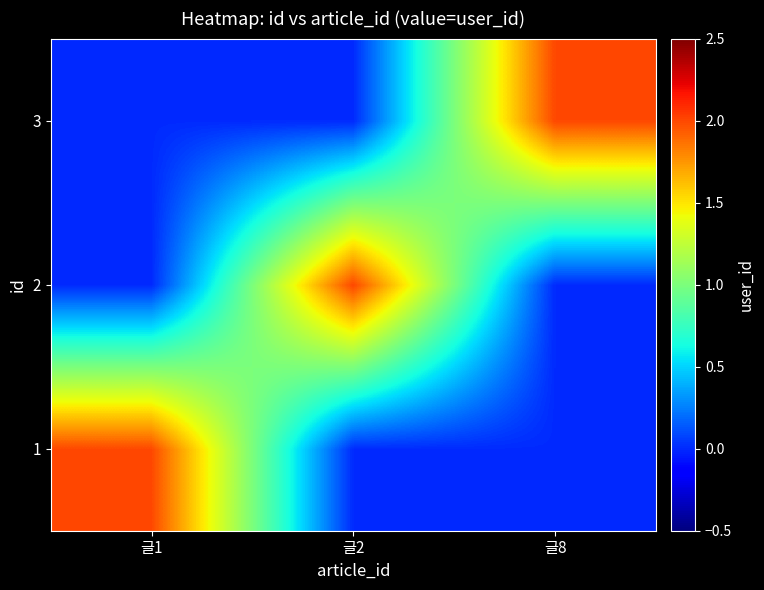

Reading left to right, extract all data points from this chart.

1: 글1=2	글2=0	글8=0
2: 글1=0	글2=2	글8=0
3: 글1=0	글2=0	글8=2